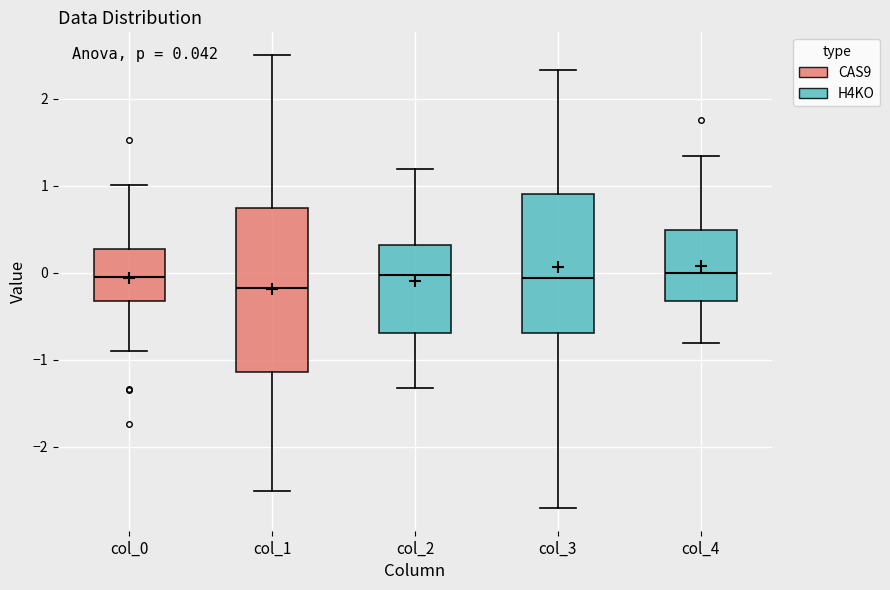

Which box has the lowest median line?

col_1